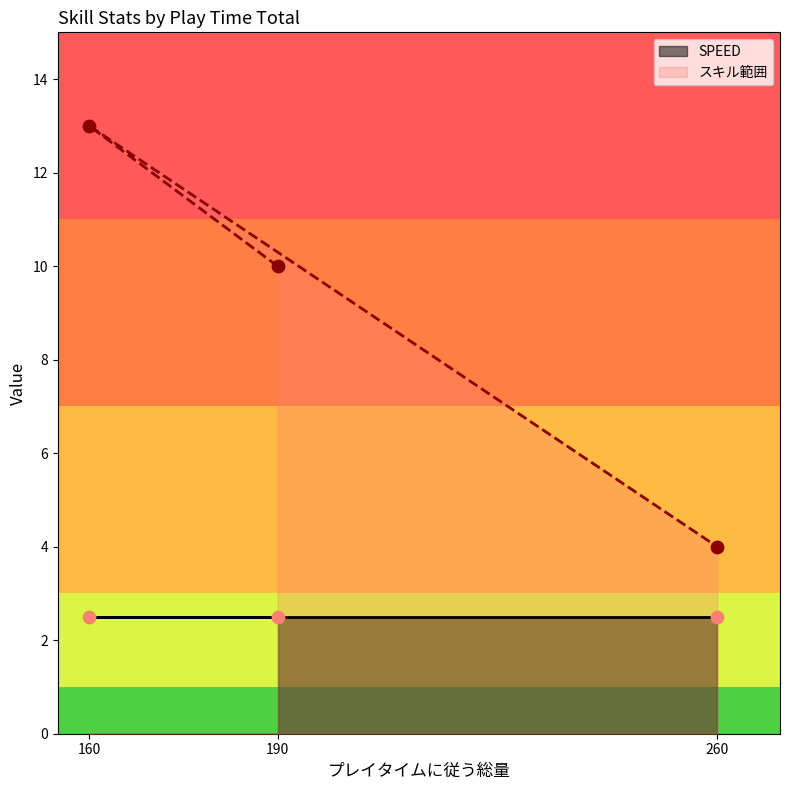

What is the change in value from 190 to 260?

-6